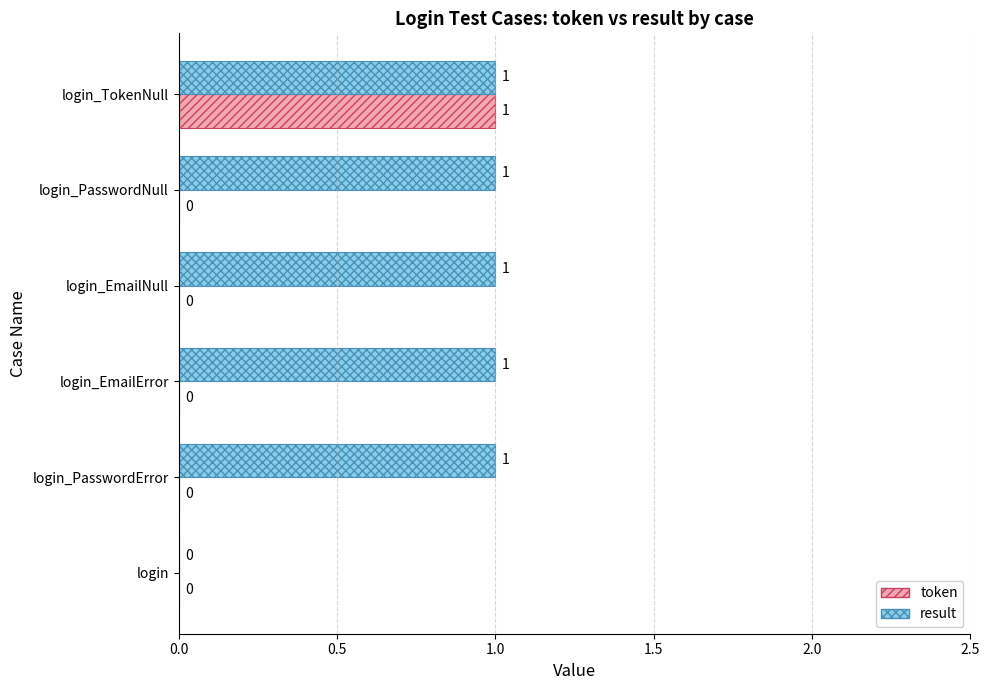

At which label is result closest to 0?

login